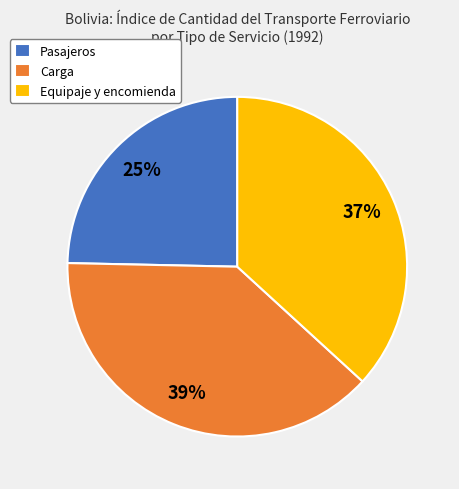

To the nearest percent, what is the difference between the largest and smallest slice percentages?

14%